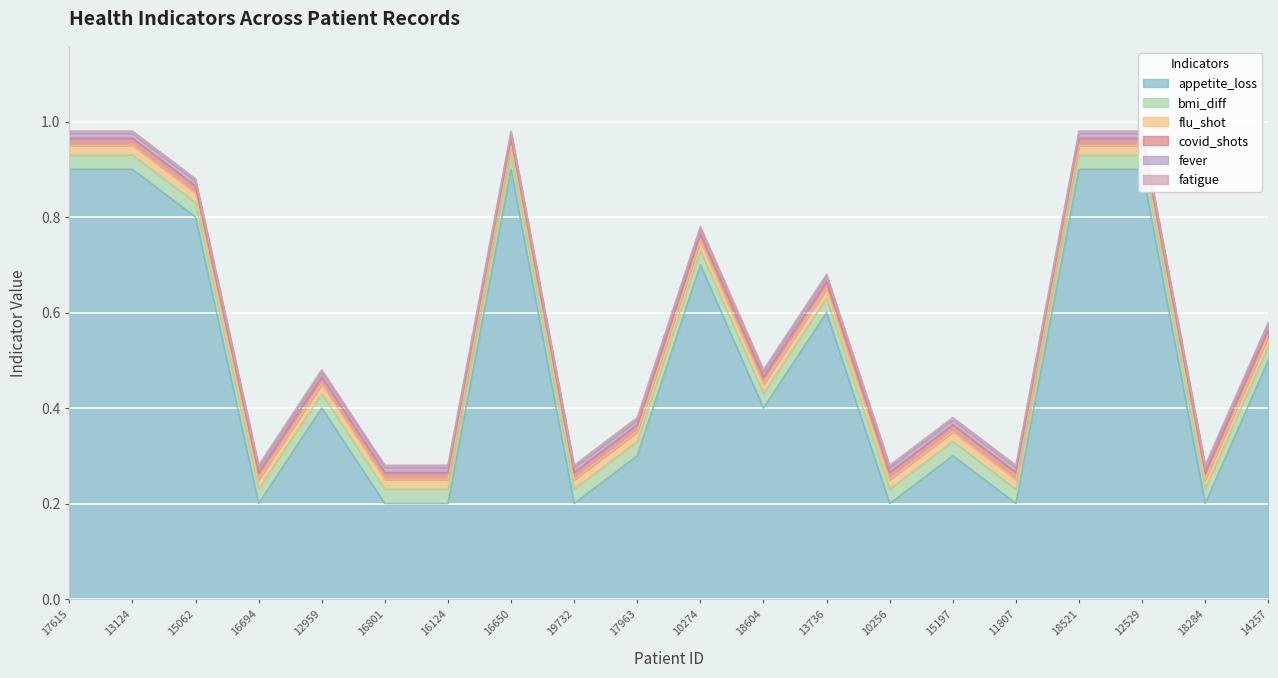

True or false: appetite_loss has a value of 0.3 at 19732.

False